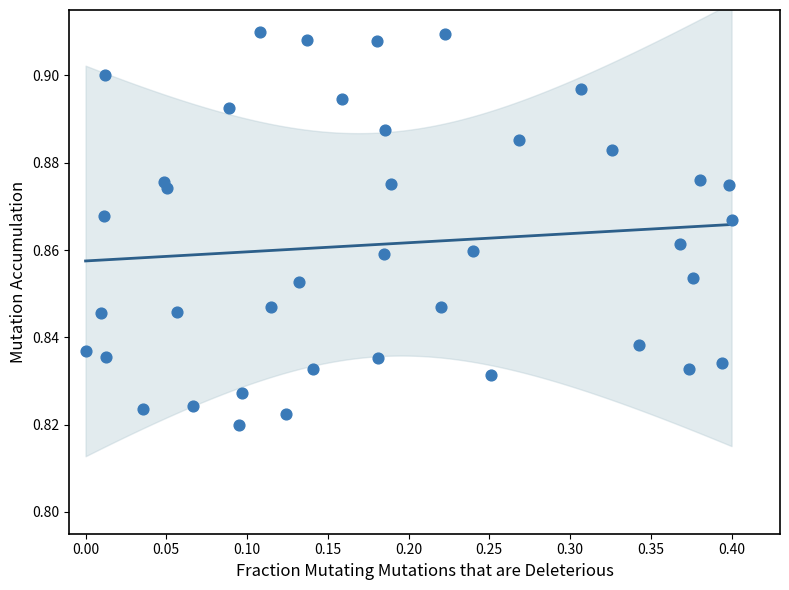

What is the range of X values (max minus min)?

0.4